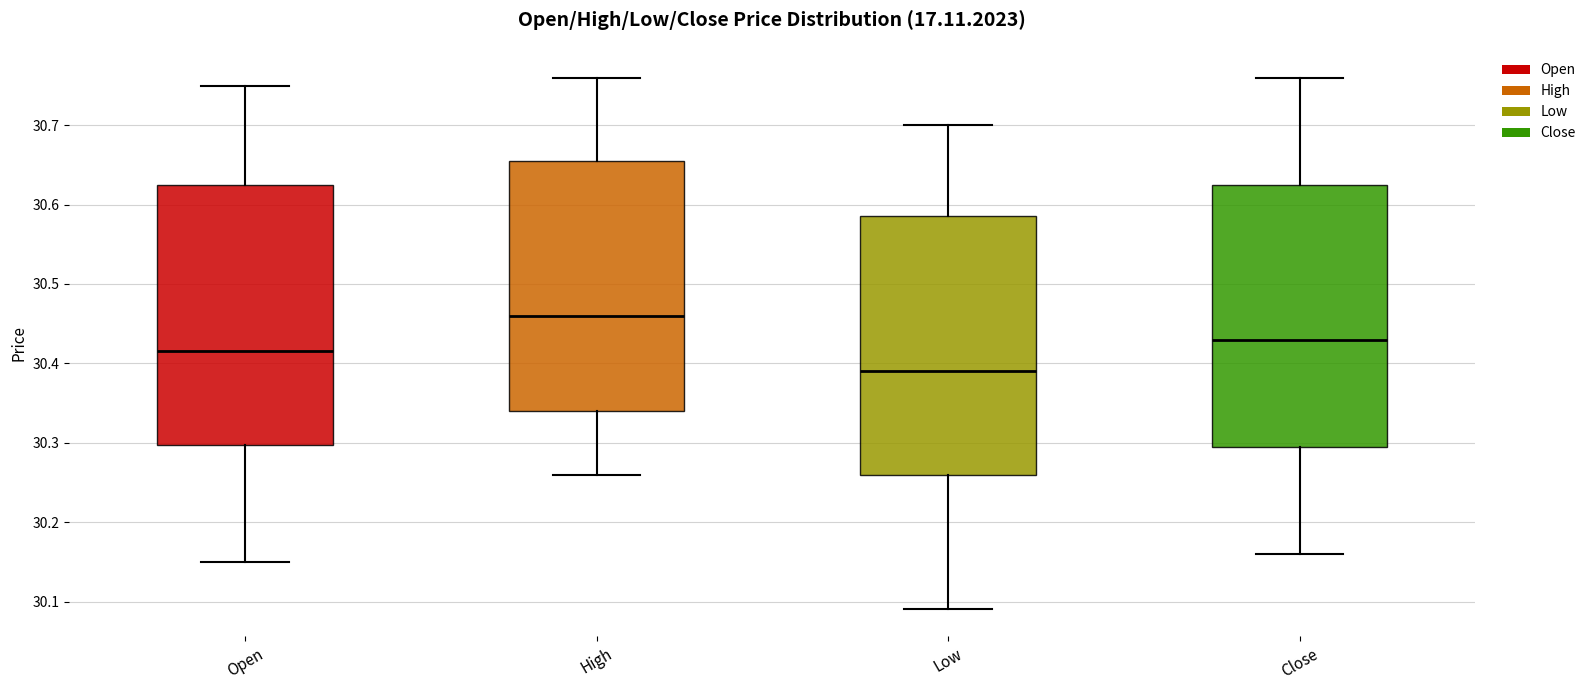

Which box has the lowest median line?

Low